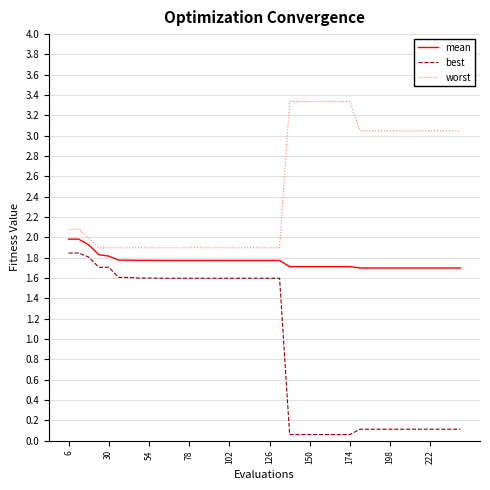

What is the highest value of the worst series?

3.3